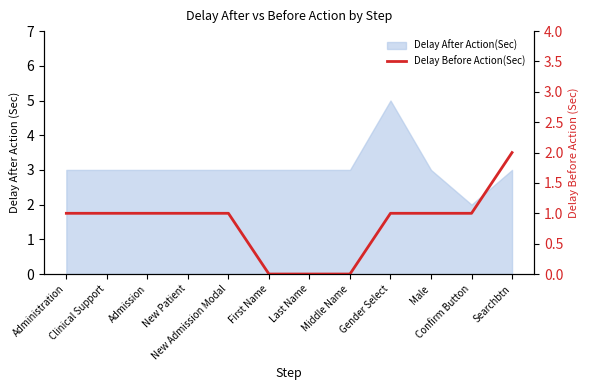

What position from the right is Gender Select?

4